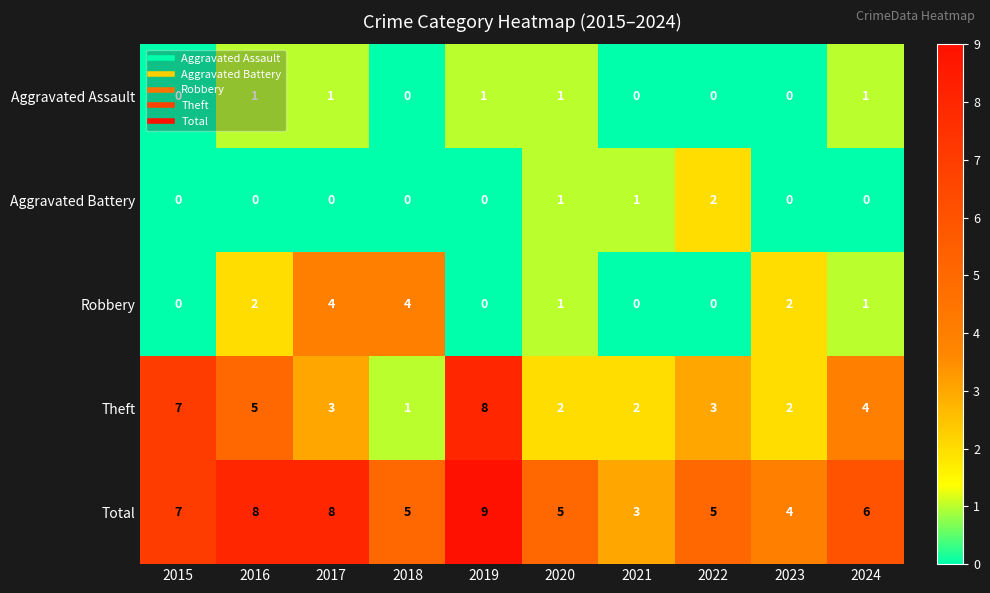

What is the maximum value for Robbery?

4